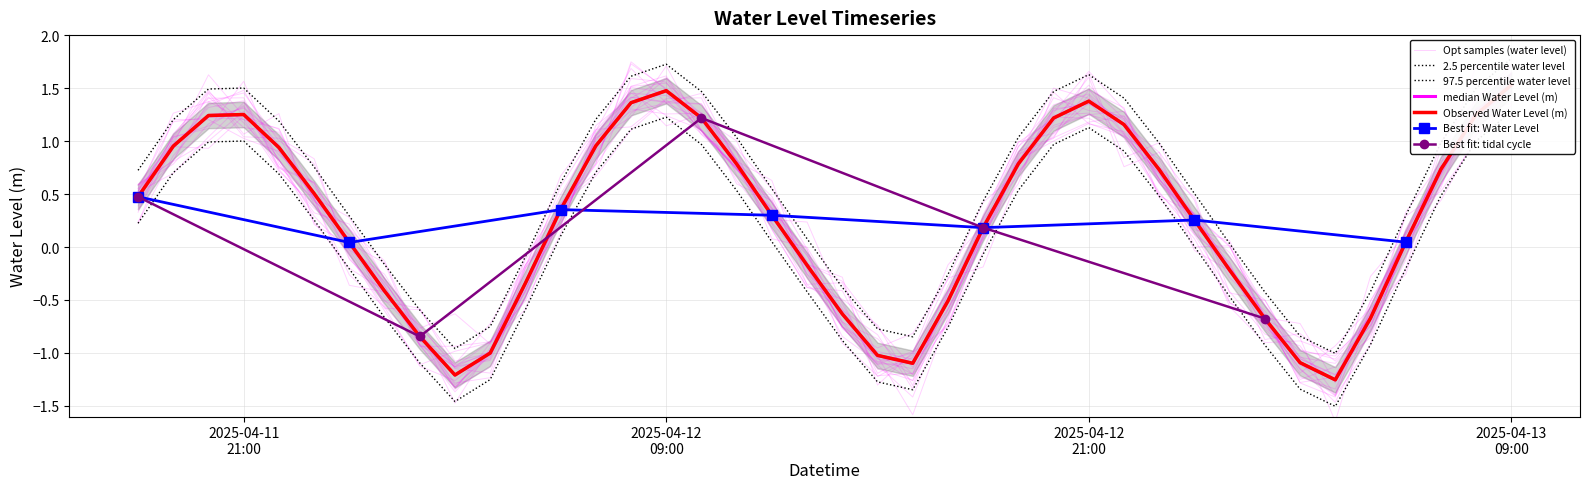

How many interior local valleys does the Best fit: Water Level series have?

2